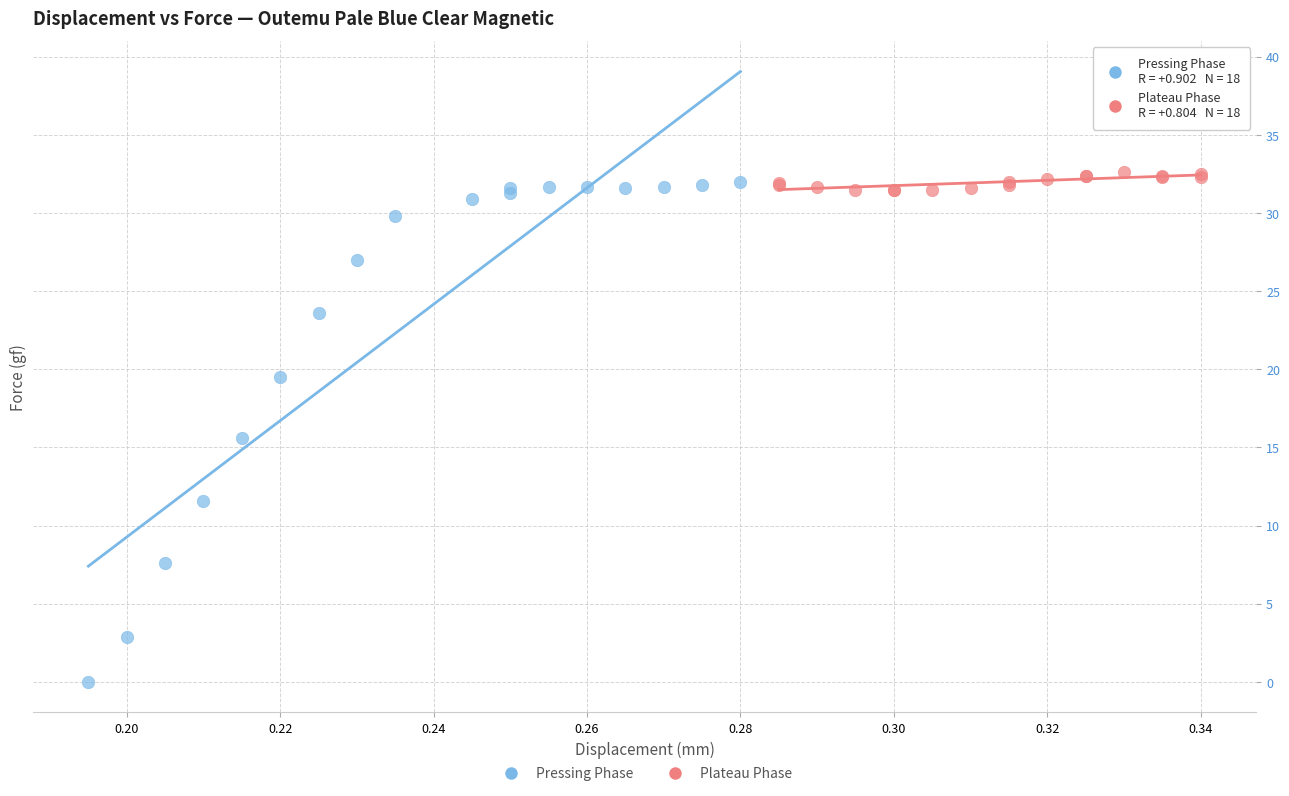

Which series contains the lowest Y value?

Pressing Phase